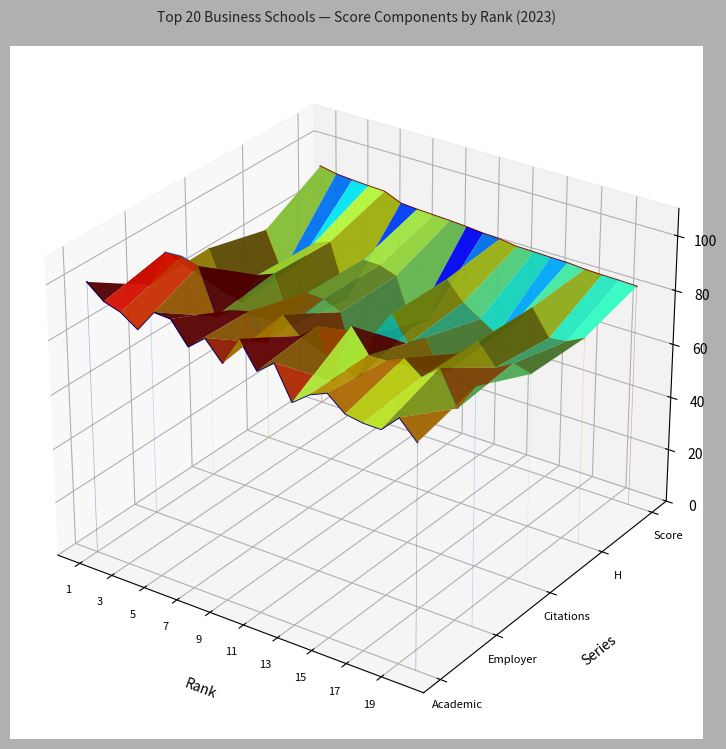

True or false: Score has more than 1 points higher than both neighbors.

False